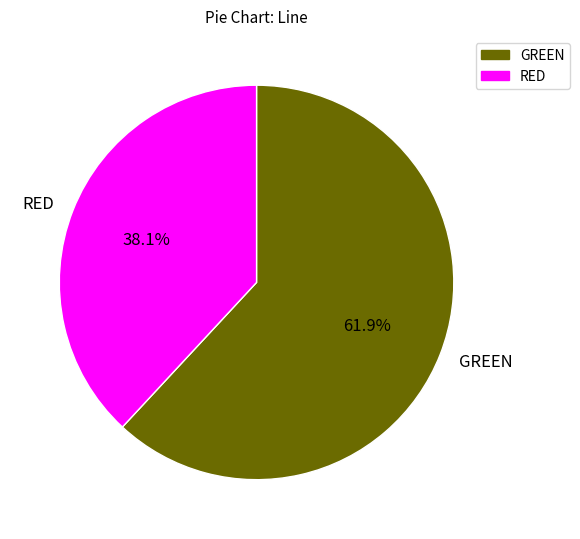

How many segments does this pie chart have?

2